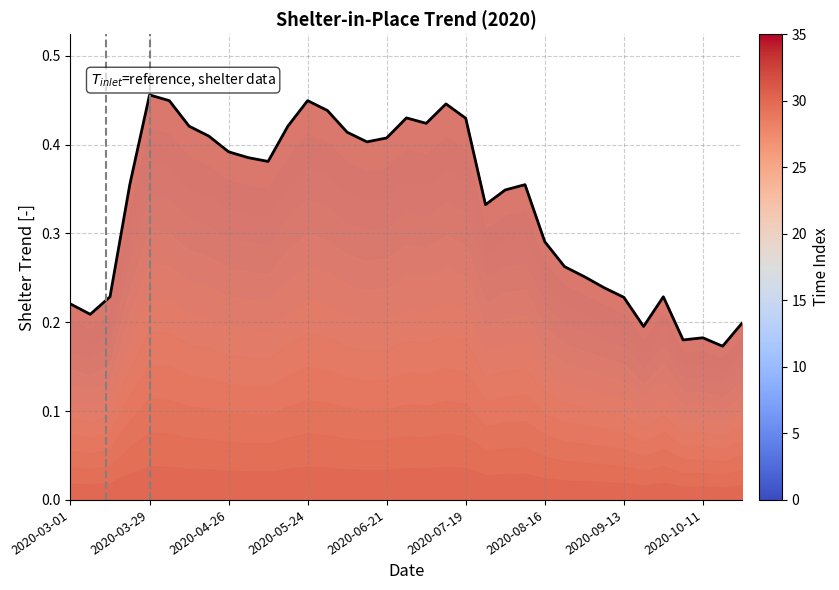

What is the maximum value shown in the chart?

0.5